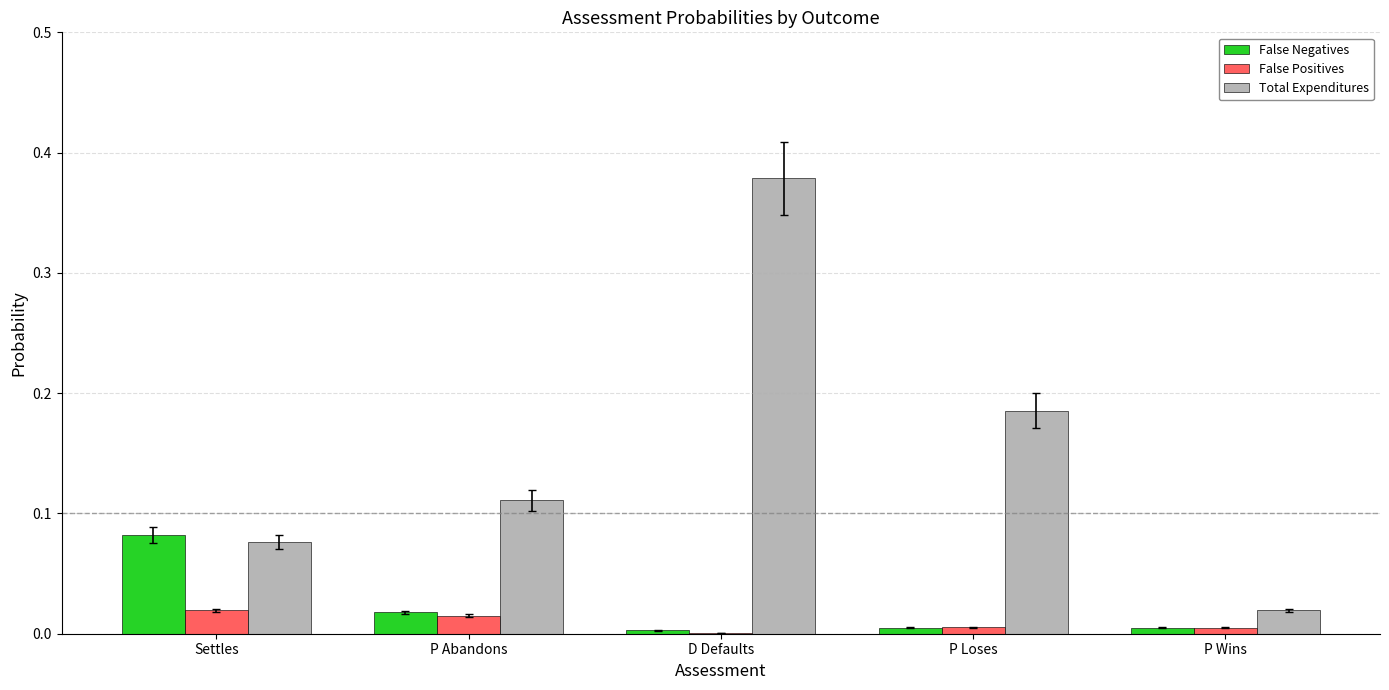

The False Positives series shows 0.0 at Settles. True or false?

True